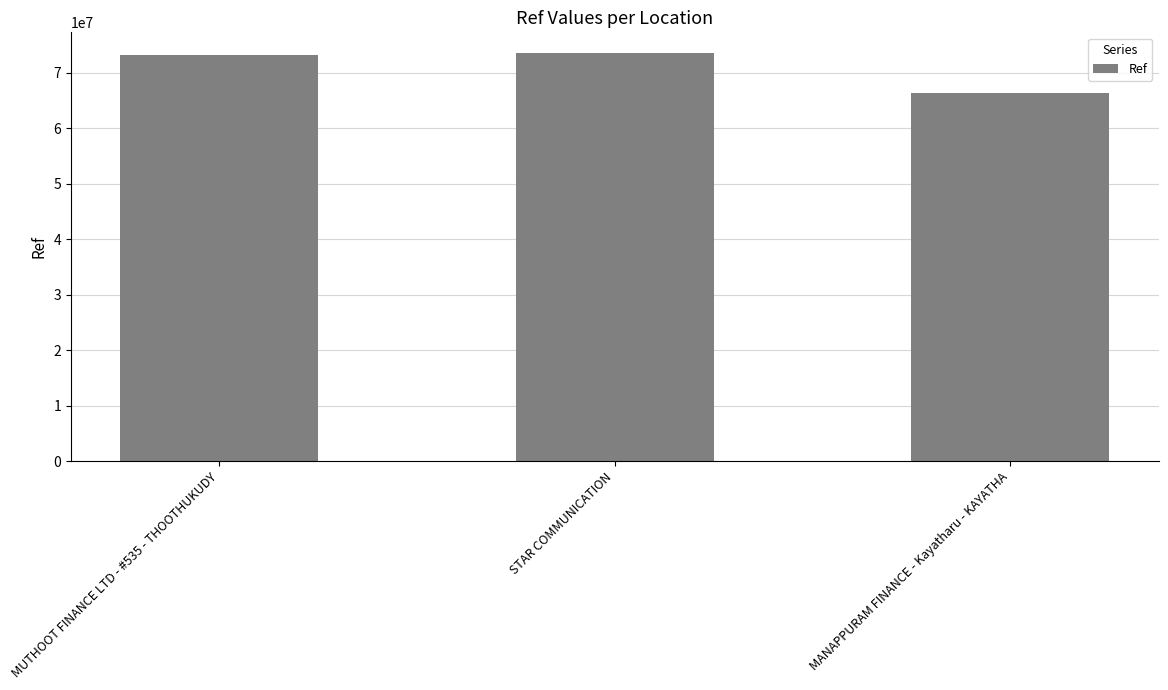

Is it true that the value at STAR COMMUNICATION is 73640662?

True